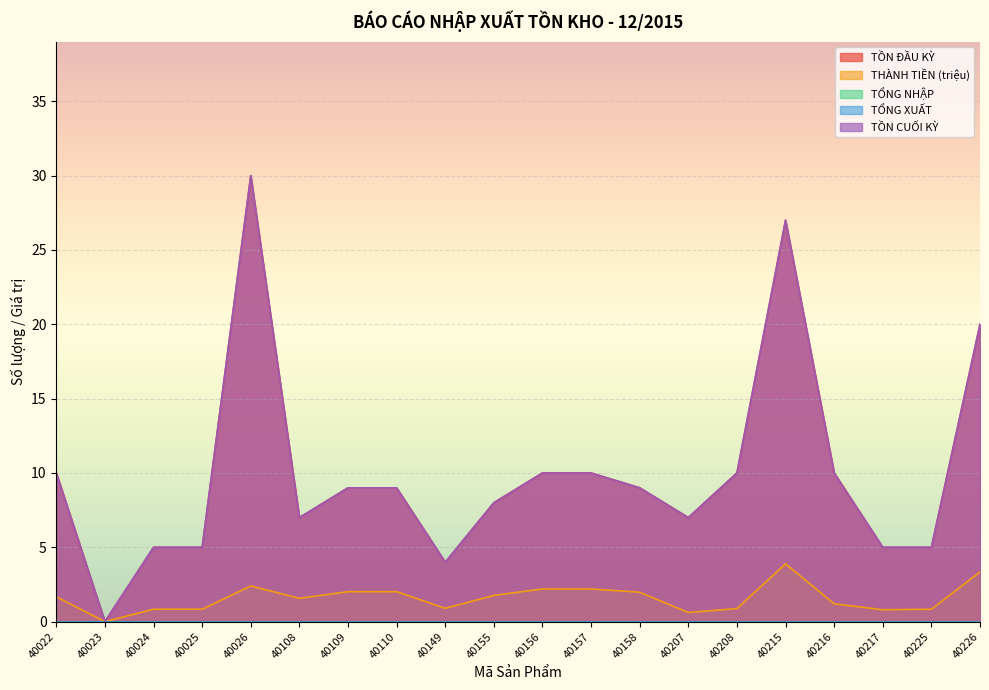

At which label does THÀNH TIỀN (triệu) first exceed 1?

40022